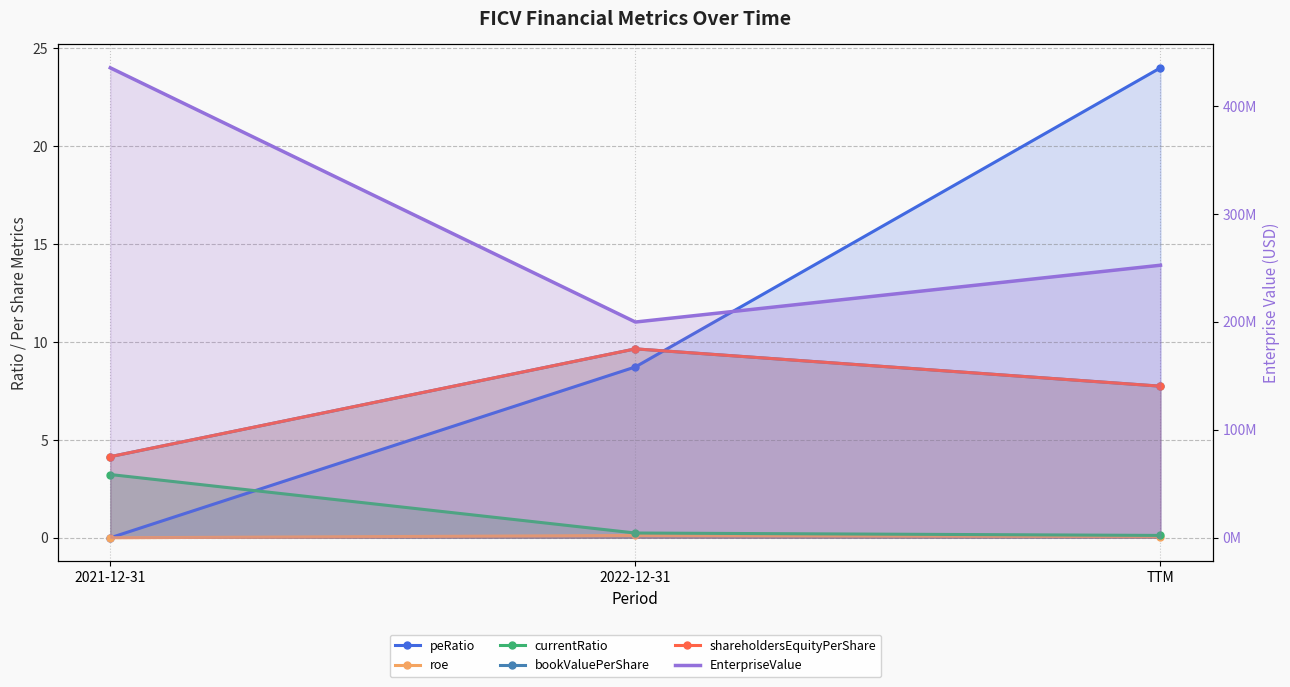

What are all the series names shown in the legend?

peRatio, roe, currentRatio, bookValuePerShare, shareholdersEquityPerShare, EnterpriseValue